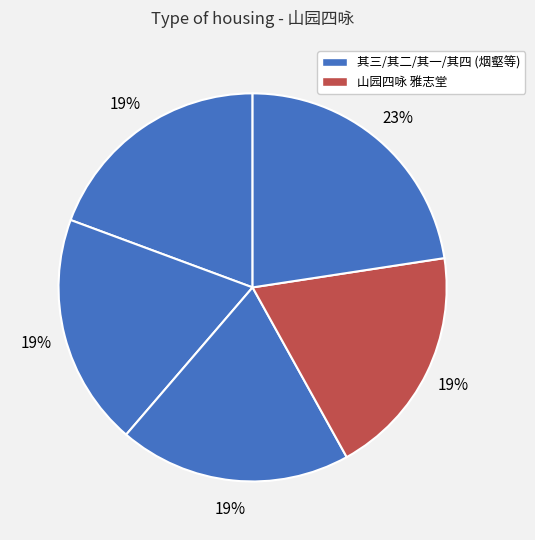

Count the number of slices in the pie.

5